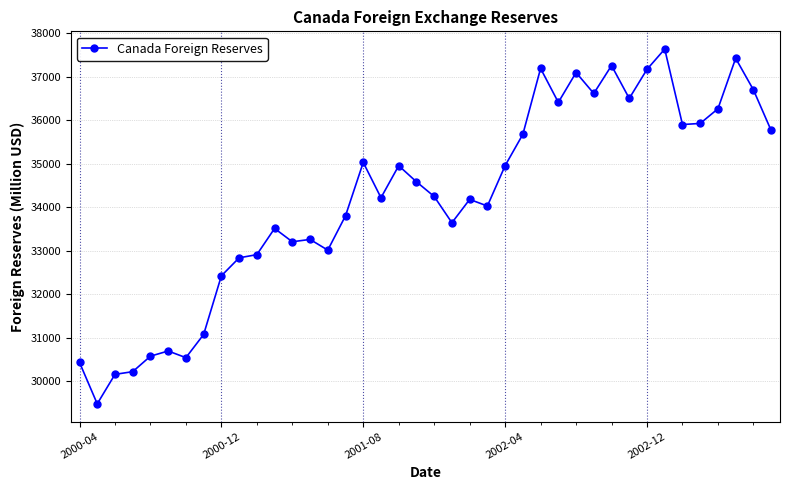

How many values are below 34248?

20